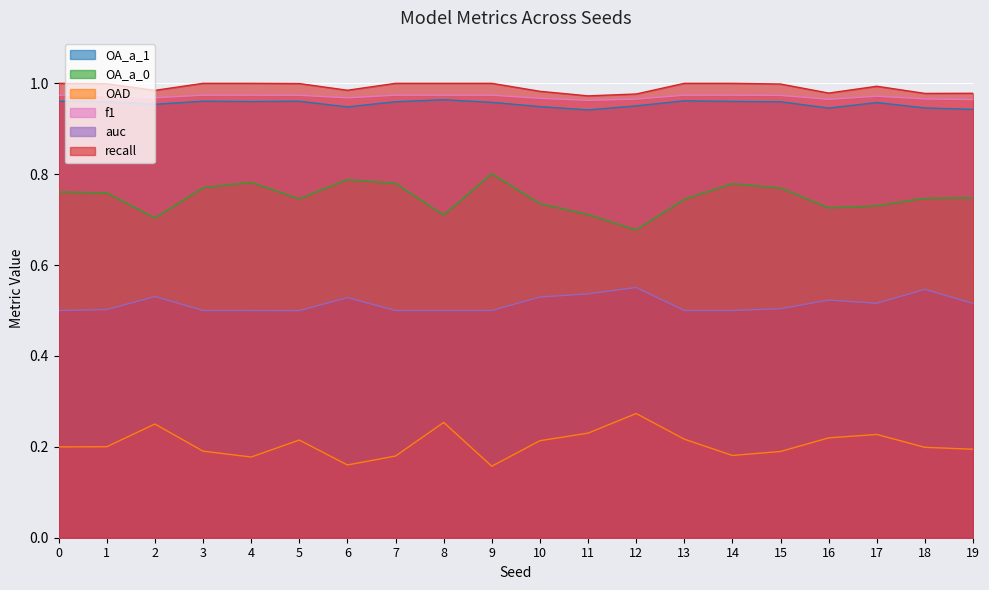

How many interior local valleys does the OAD series have?

4